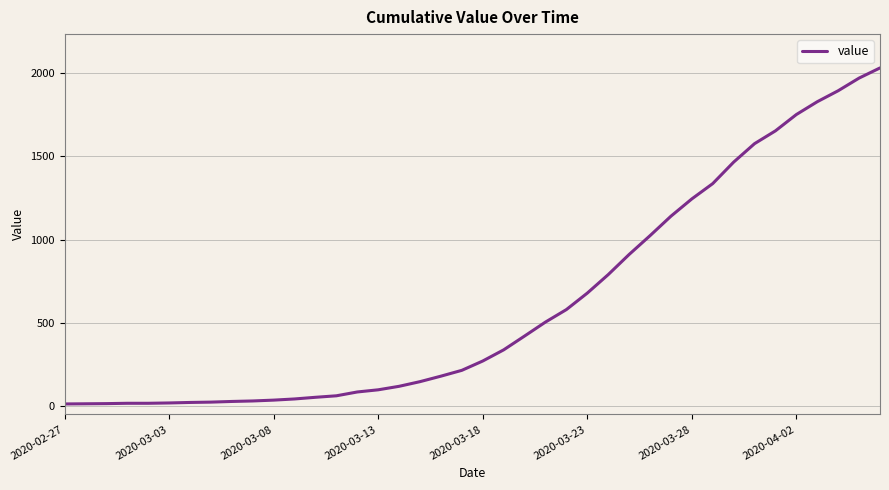

What is the difference between the maximum and minimum values?

2019